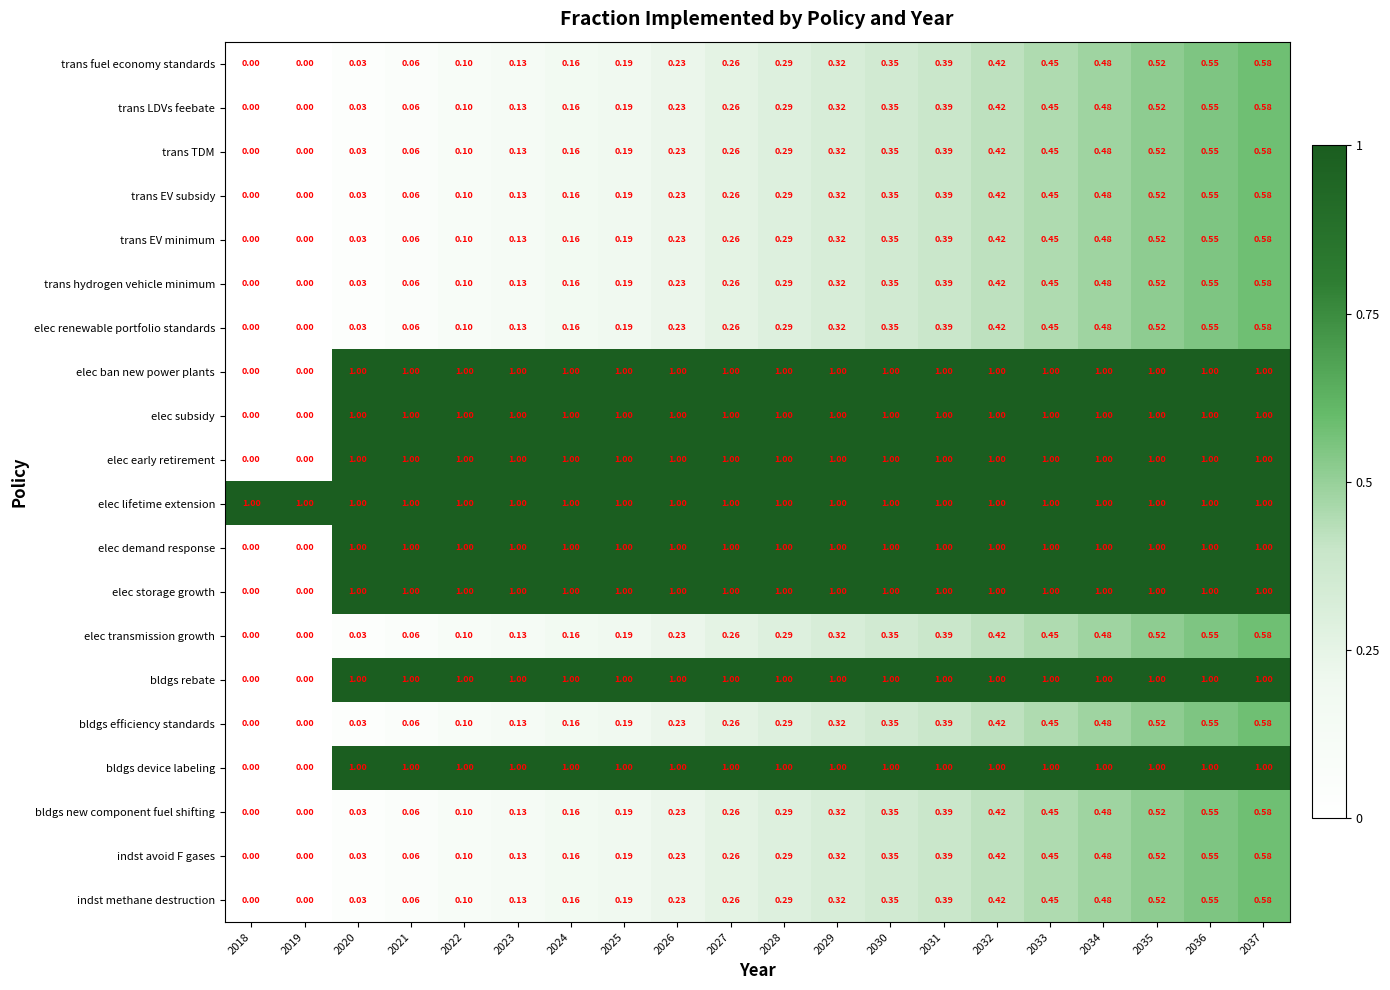

Is the value of bldgs device labeling at 2034 greater than the value of indst avoid F gases at 2026?

Yes